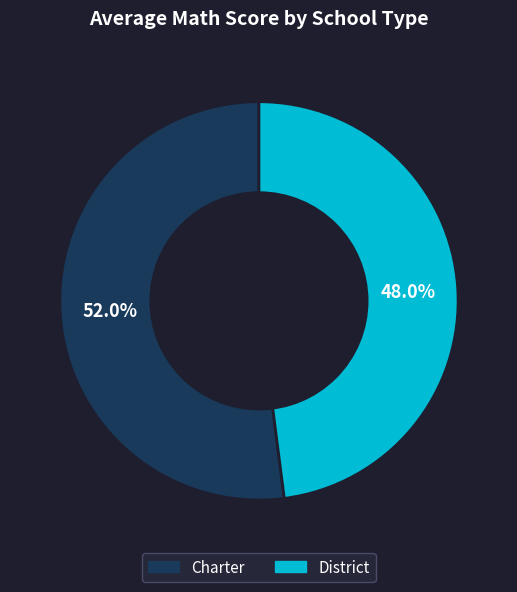

Rank the categories by value from highest to lowest.

Charter, District